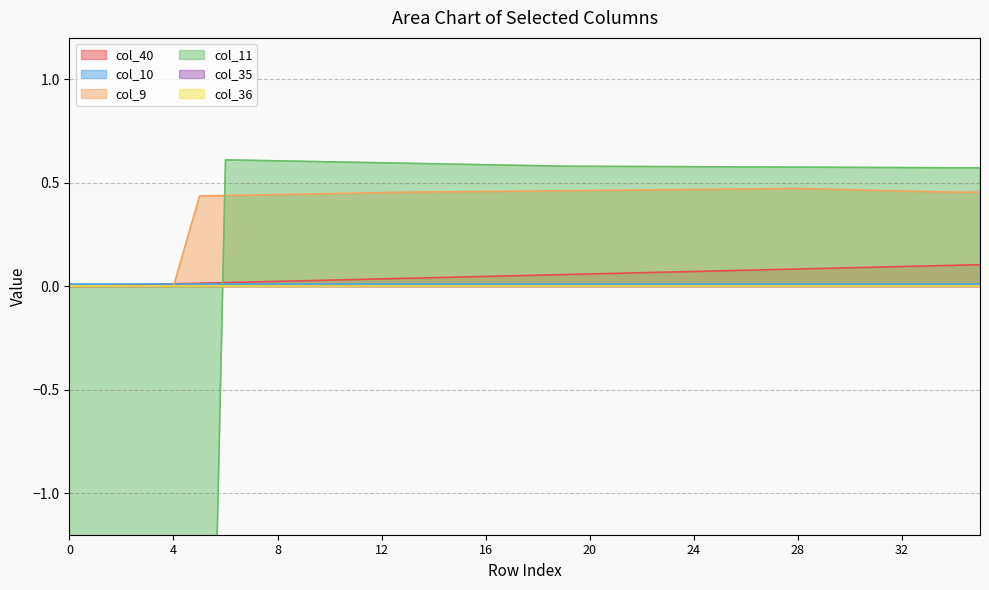

True or false: col_9 has more than 0 points higher than both neighbors.

True